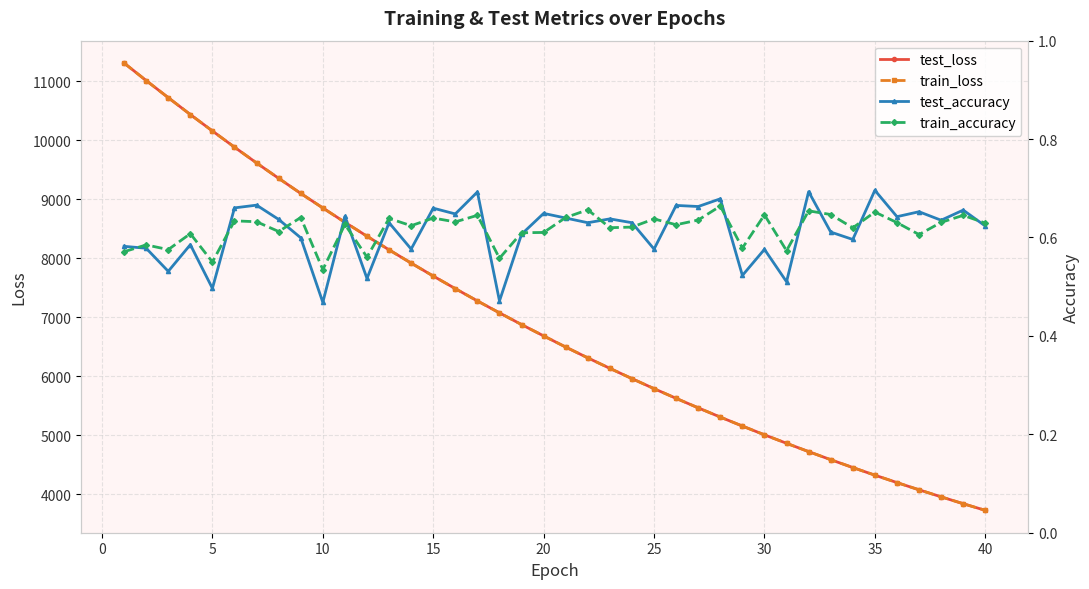

What is the minimum value for test_loss?

3730.3